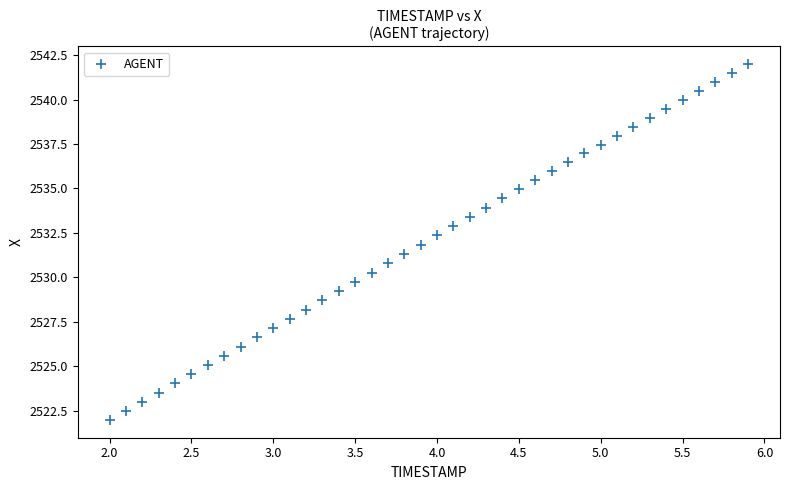

What is the range of X values (max minus min)?

3.9